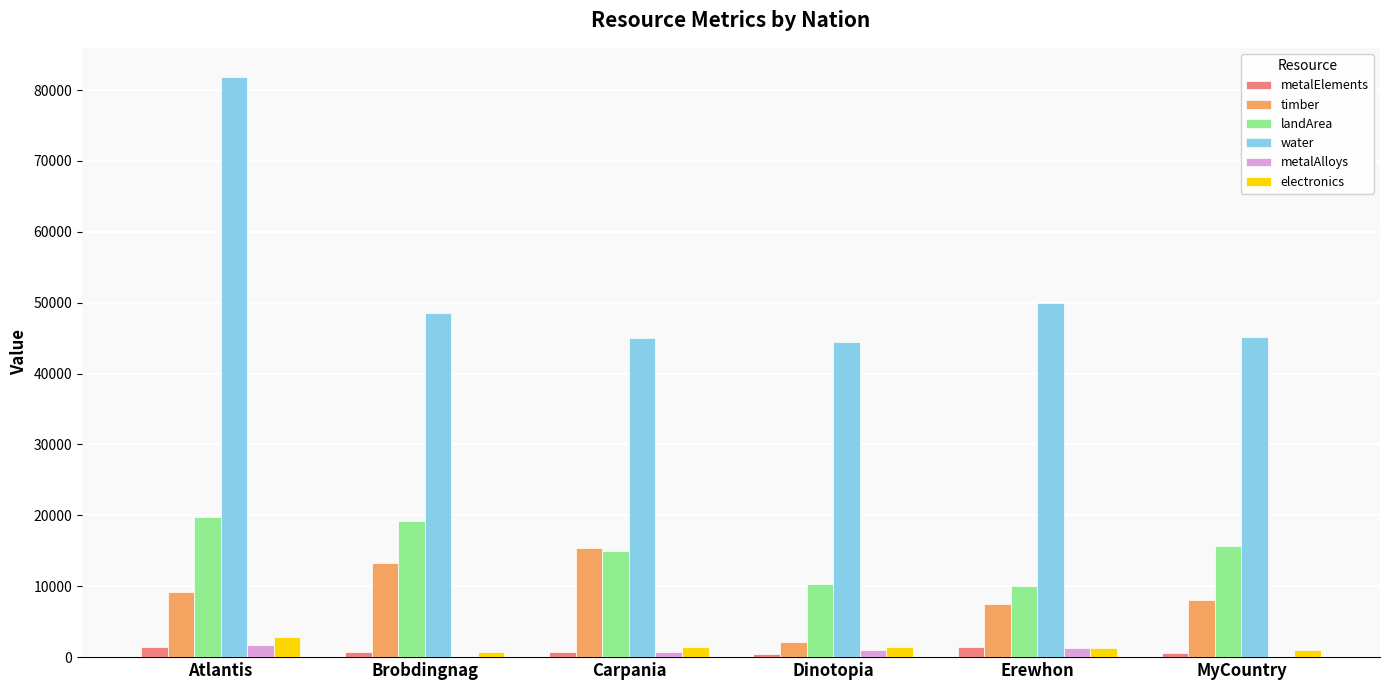

Which label corresponds to the largest value in the chart?

Atlantis